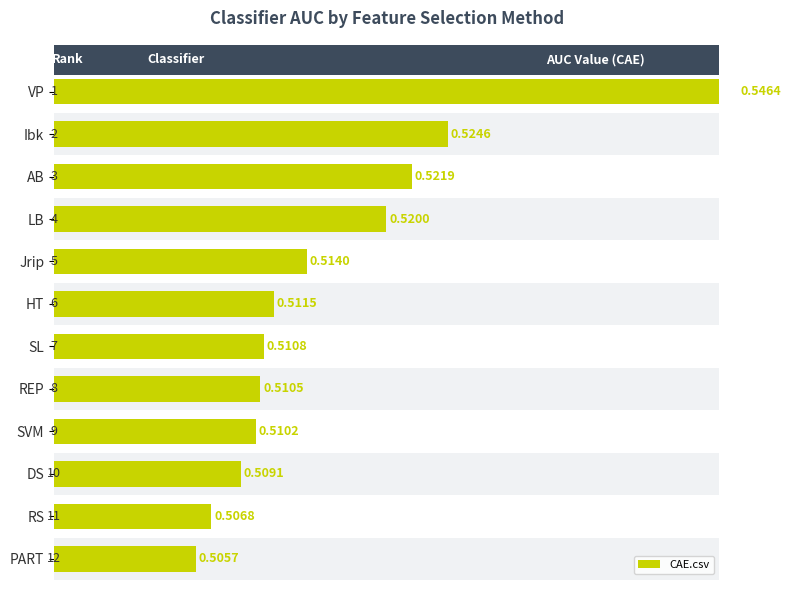

Reading right to left, extract all data points from this chart.

0.5	0.5	0.5	0.5	0.5	0.5	0.5	0.5	0.5	0.5	0.5	0.5